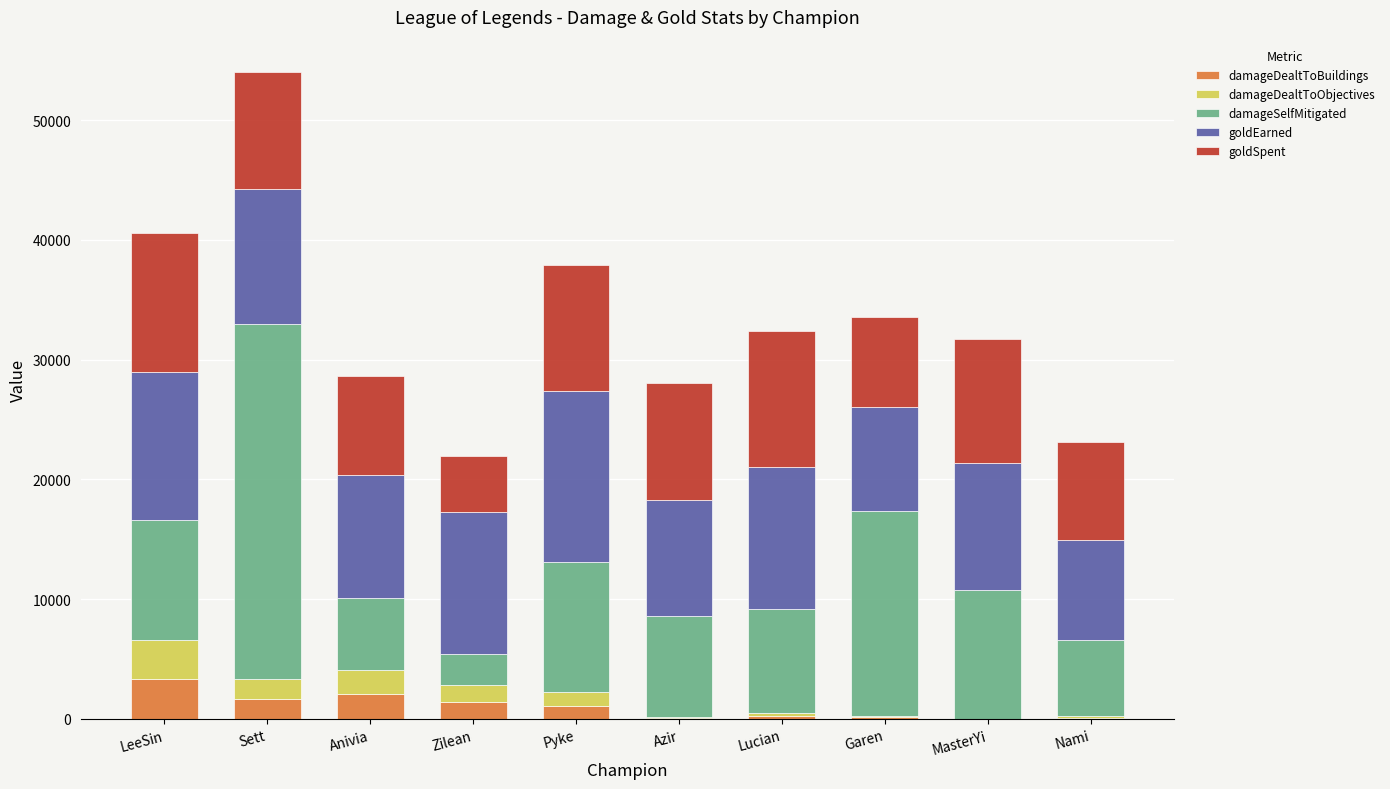

At which category is the sum across all series the highest?

Sett